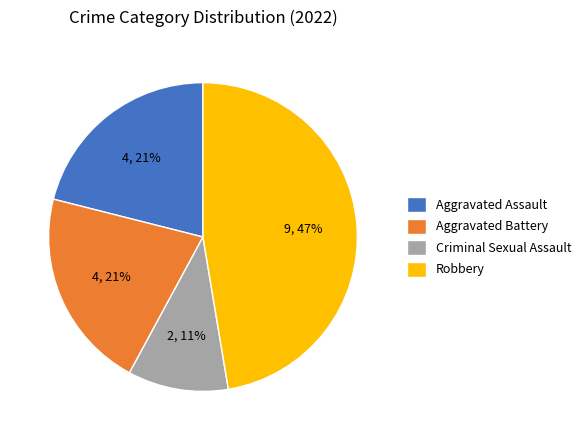

Combined, do Aggravated Assault and Aggravated Battery account for over 50%?

No